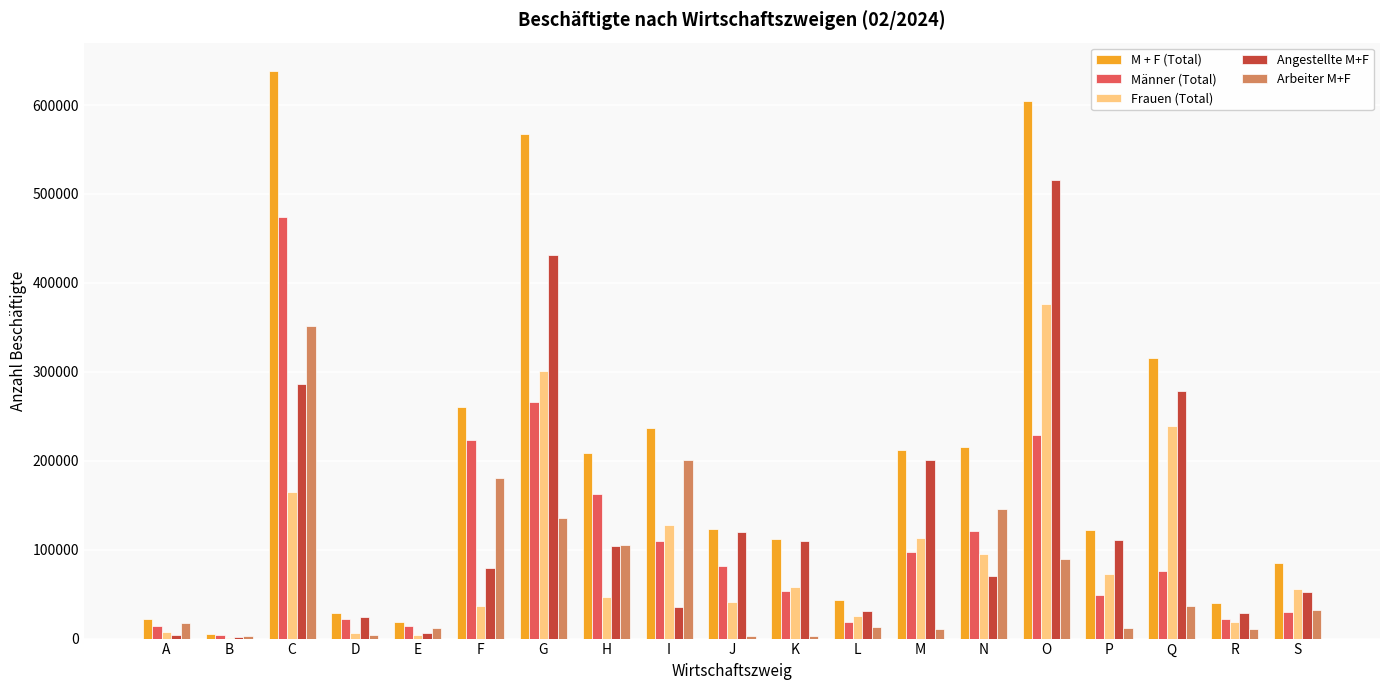

What is the sum of all Angestellte M+F values?

2490924